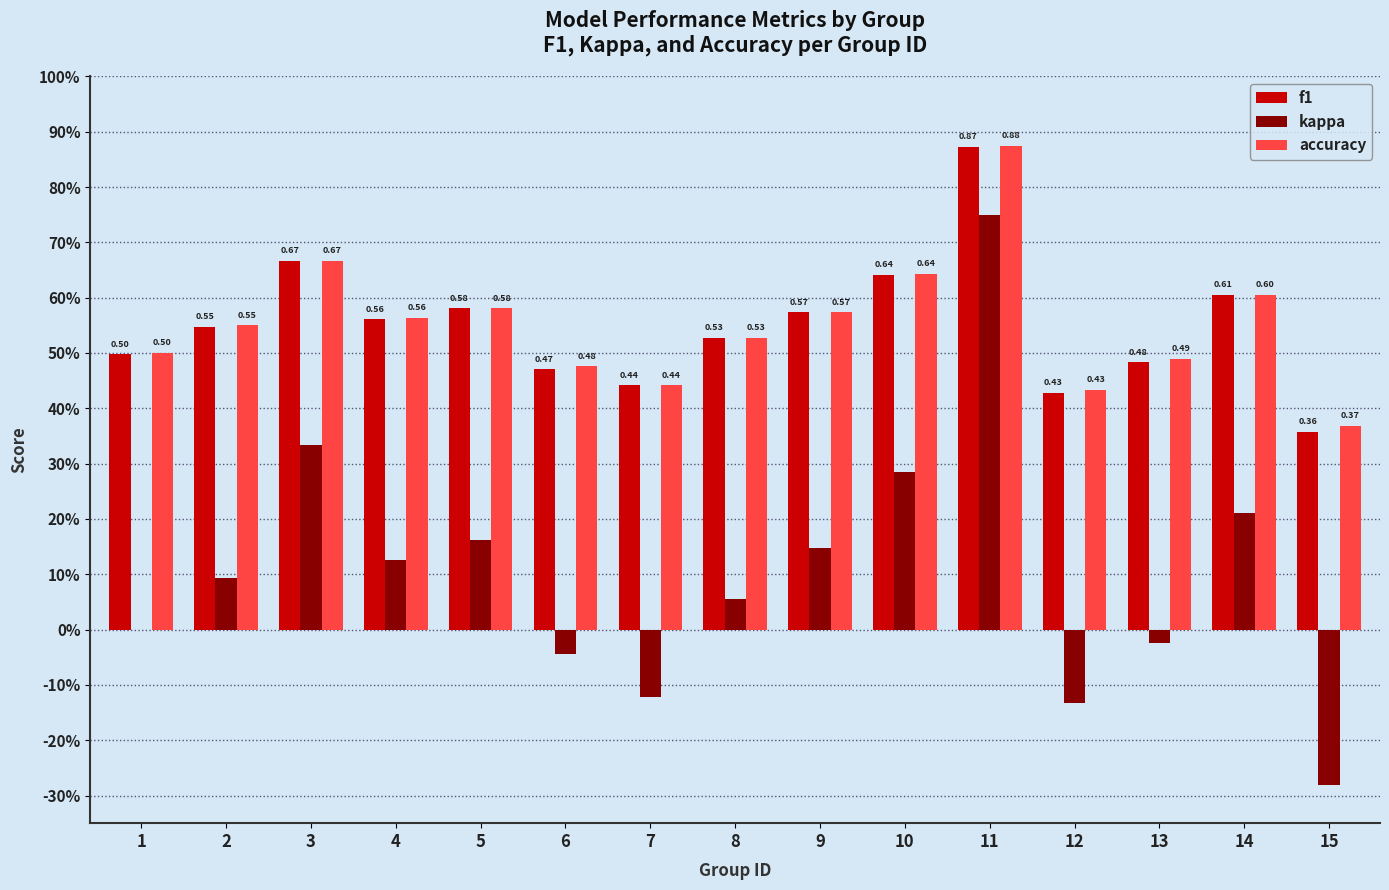

What is the difference between the maximum and minimum values in the f1 series?

0.5